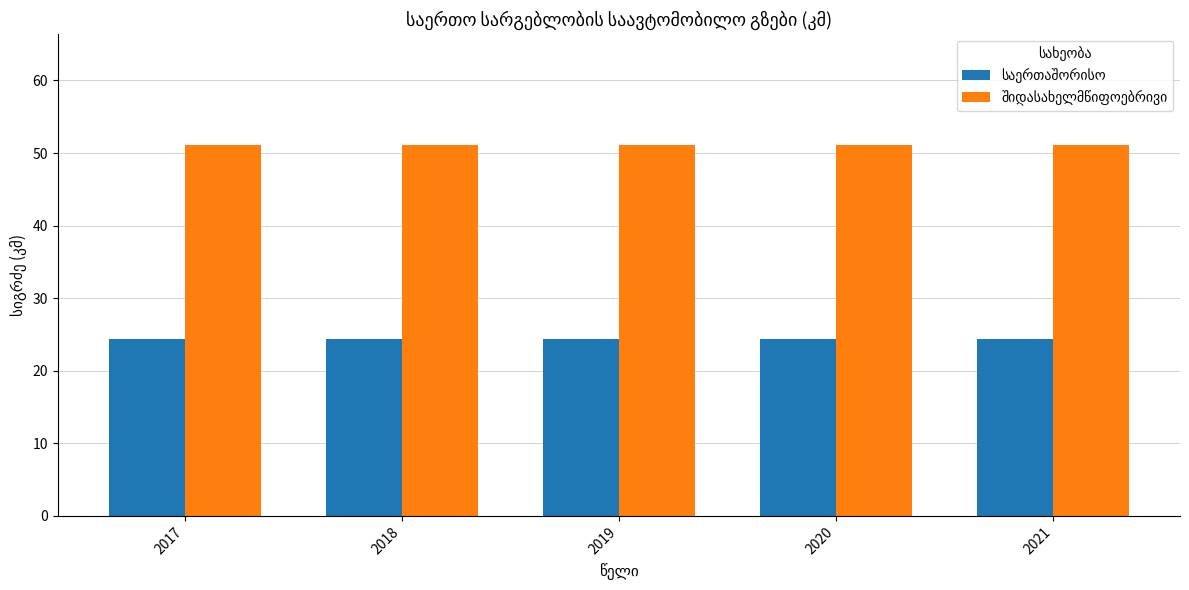

At how many categories does at least one series exceed 34?

5